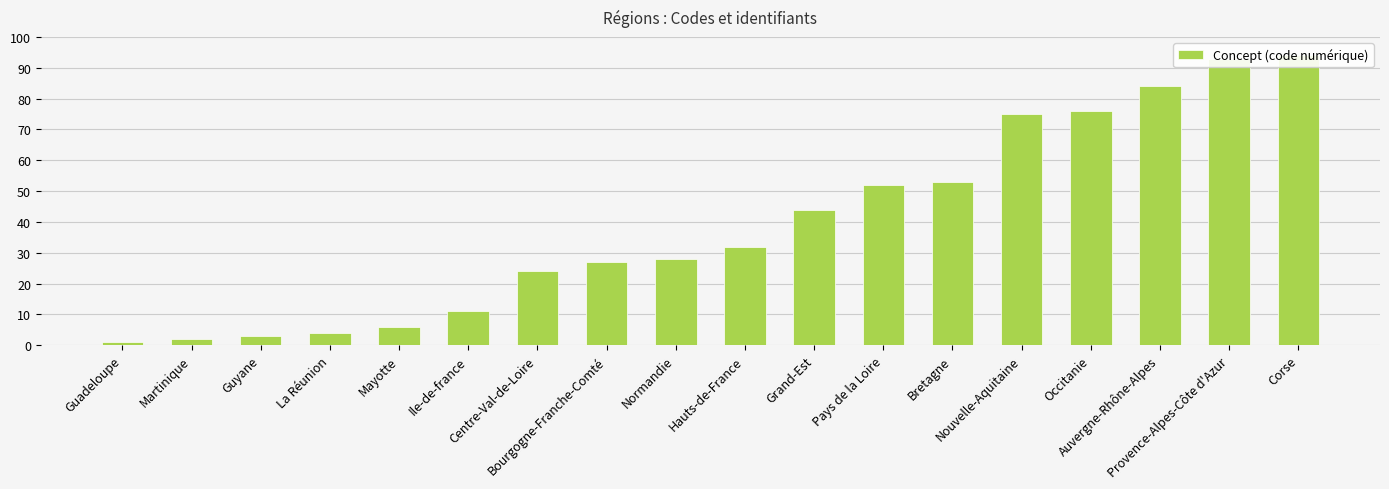

At which label is the value closest to 47?

Grand-Est